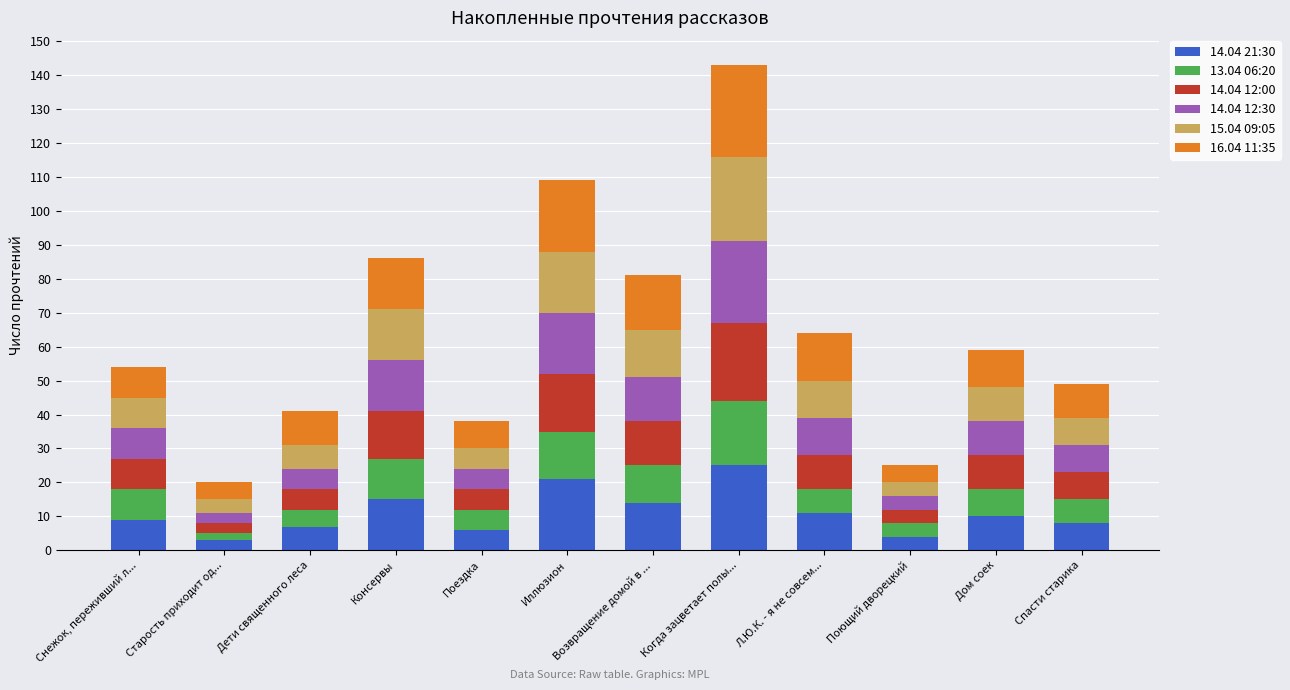

What is the total value across all series at Консервы?

86